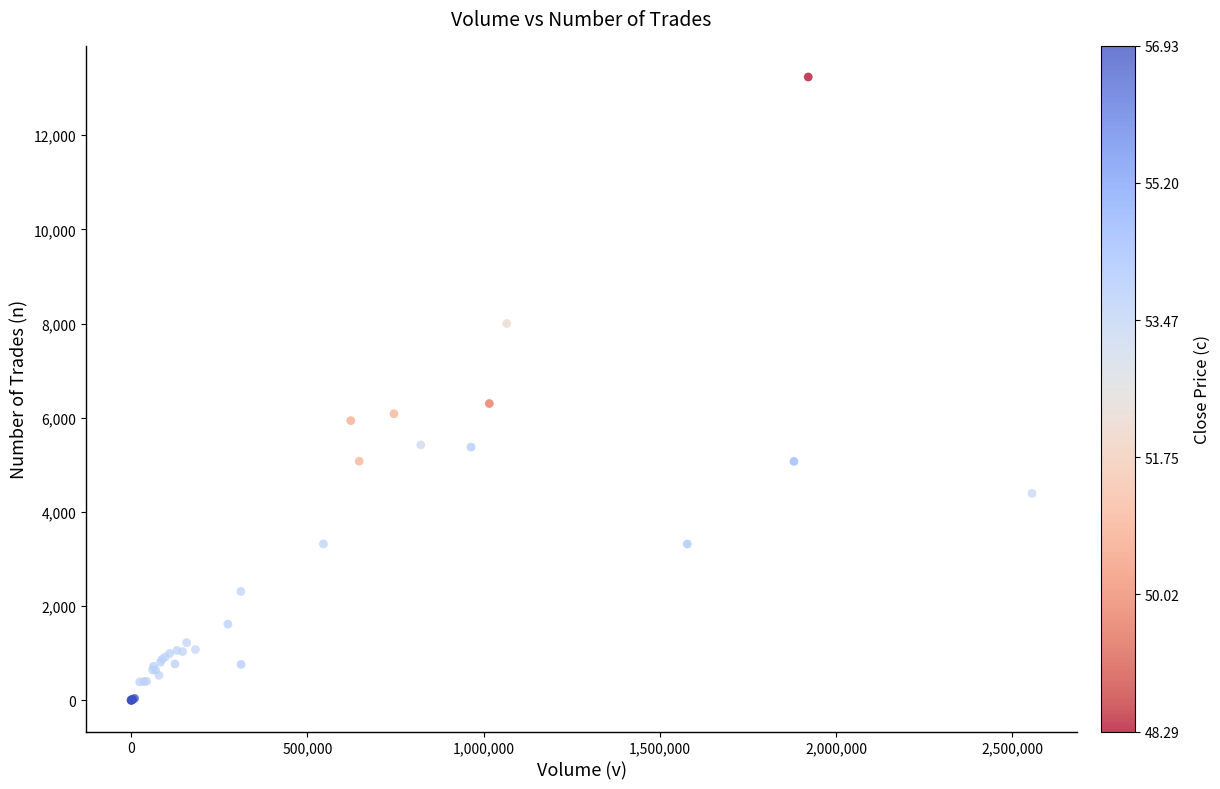

What Y value in the scatter plot is closest to 6618?

6303